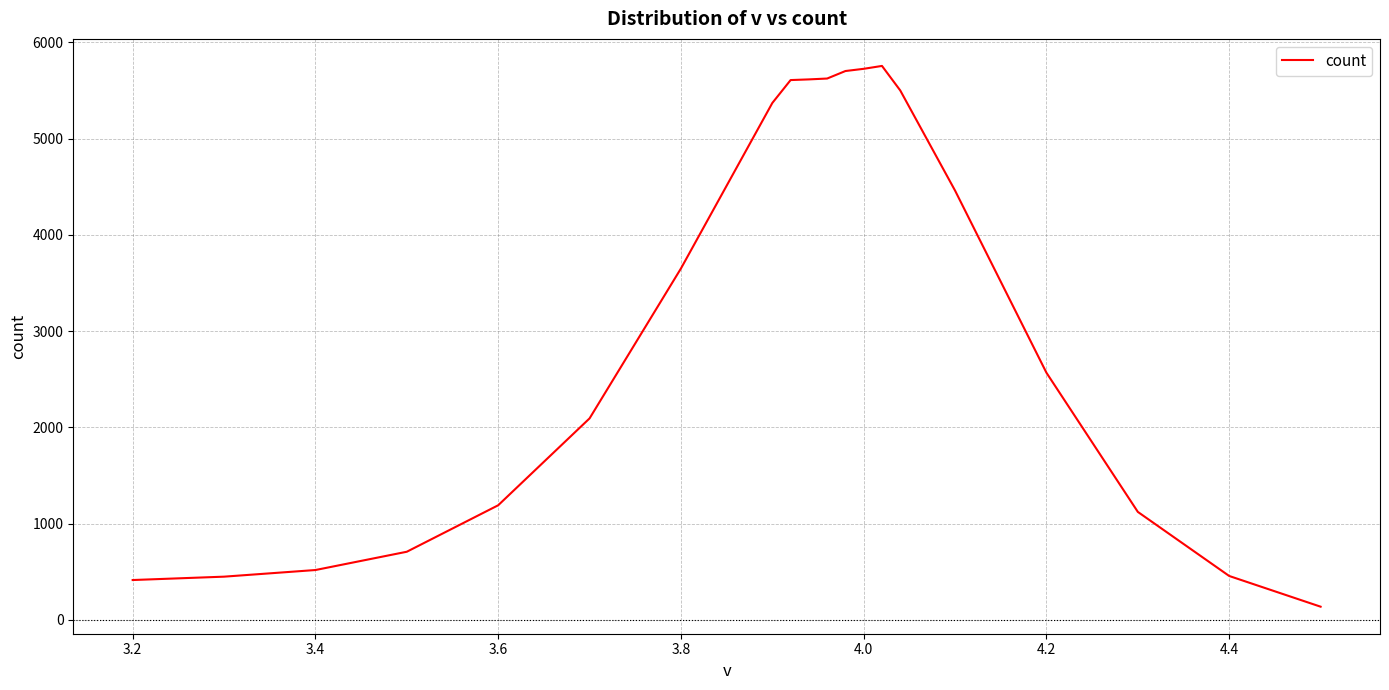

What is the difference between the maximum and minimum values?

5620